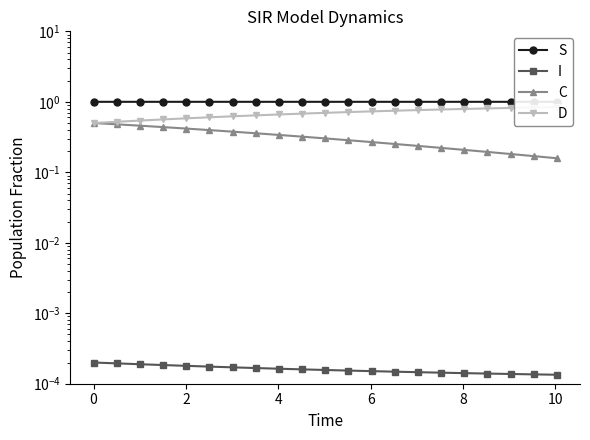

Rank the series by their average value, from highest to lowest.

S, D, C, I